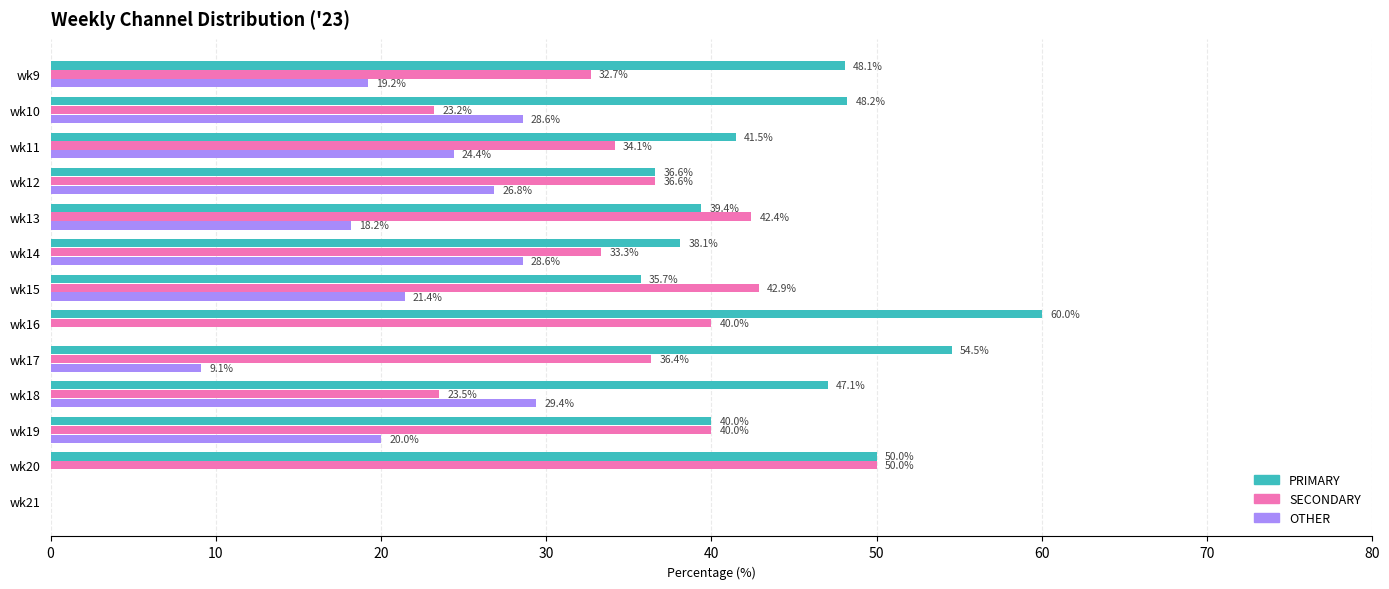

Which series changed the most between wk11 and wk18?

SECONDARY